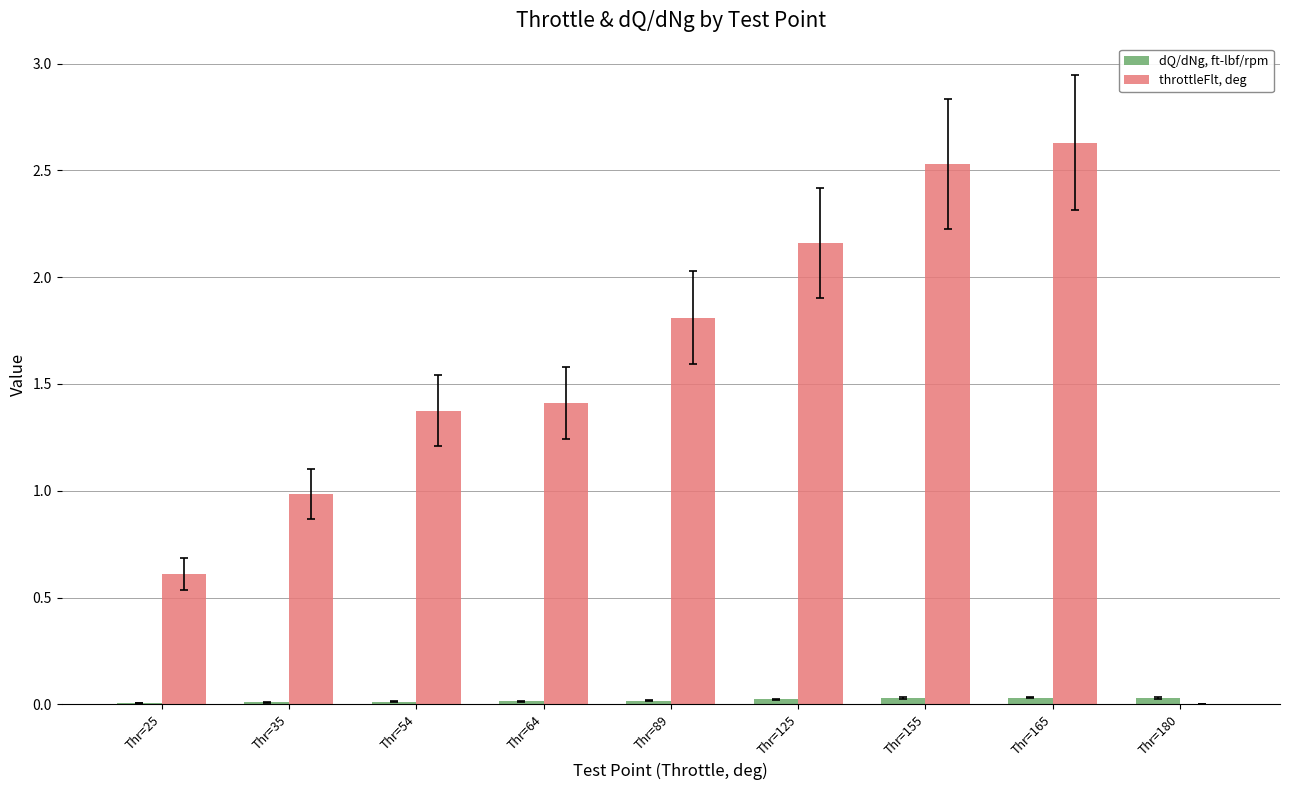

Is it true that throttleFlt, deg equals 0.4 at Thr=54?

False